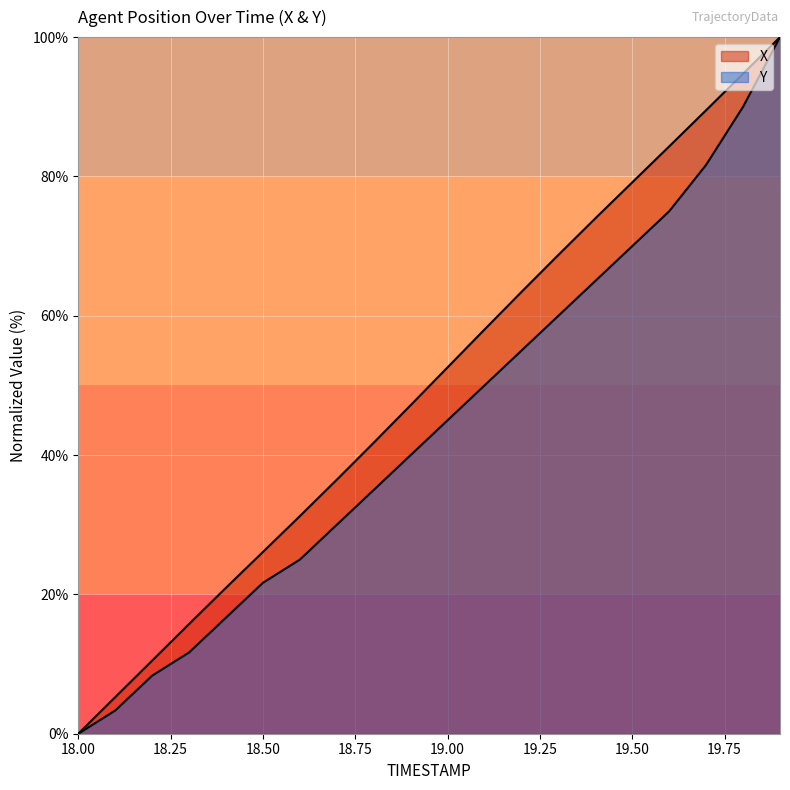

What is the average value of the X series?

50.0